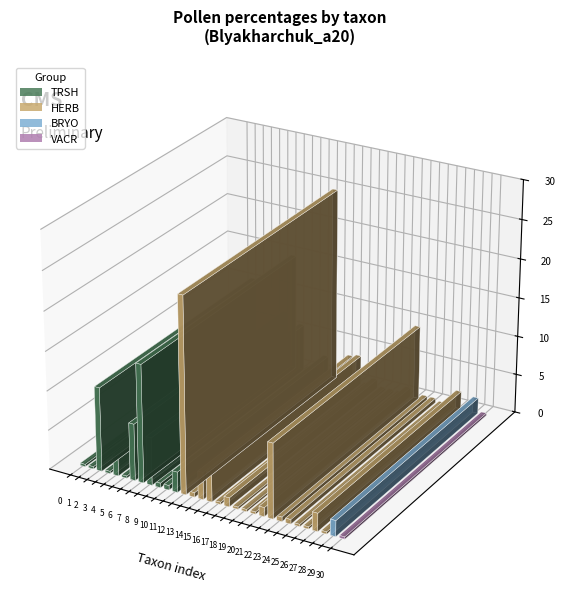

What is the average value of the percentage series?

3.2